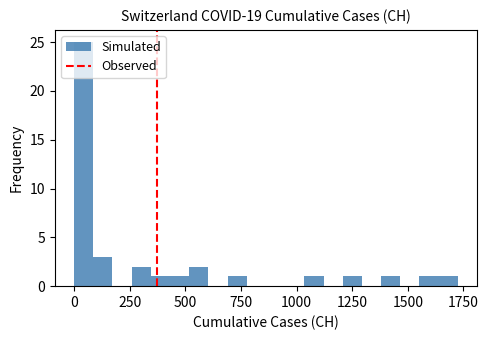

Read against the x-axis, roughly where is the centre of the tallest bar?

50